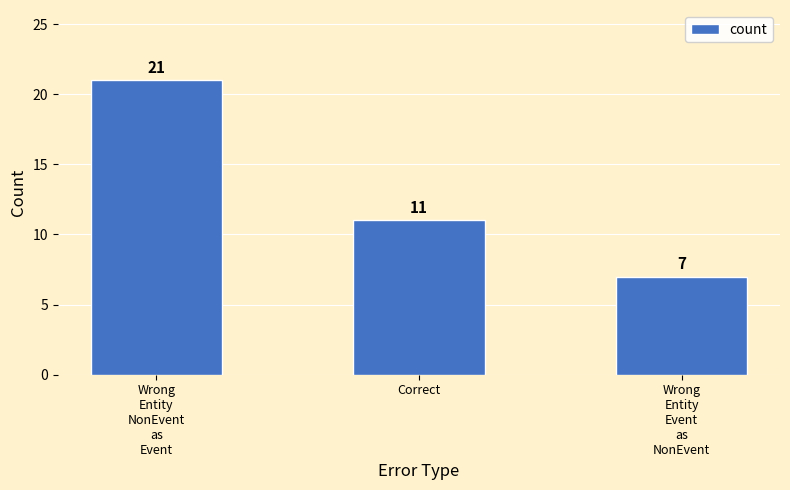

Approximately how many times larger is the value at Wrong
Entity
Event
as
NonEvent compared to Correct?

0.6